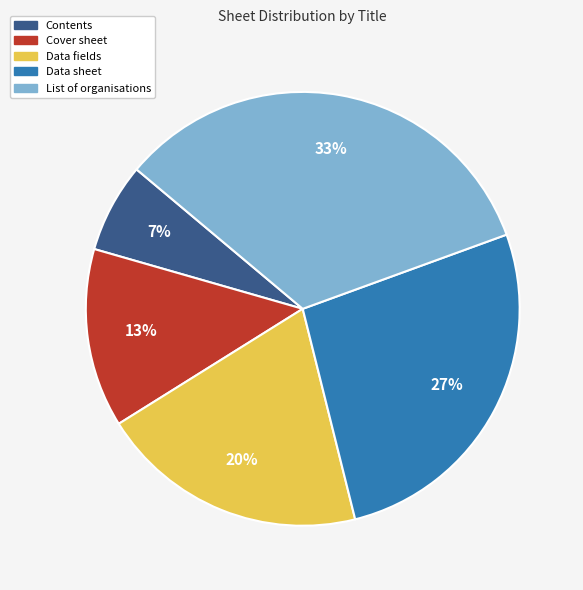

Does Data fields account for over 50% of the chart?

No